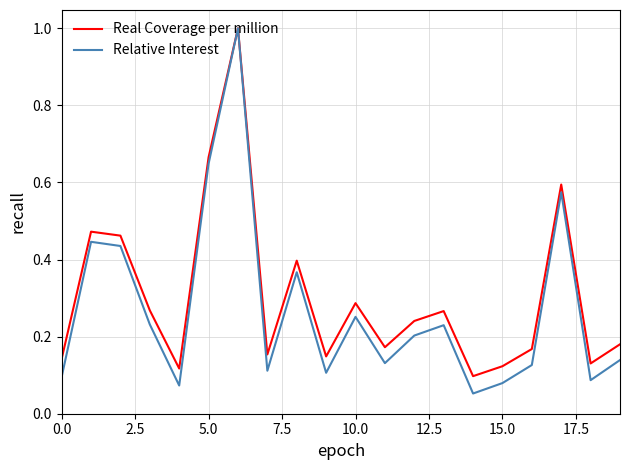

Which series has the largest total across all categories?

Real Coverage per million